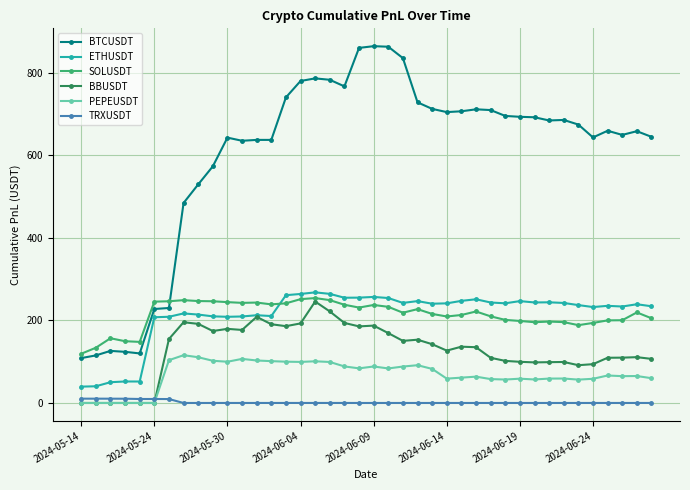

True or false: TRXUSDT and SOLUSDT intersect in this chart.

False